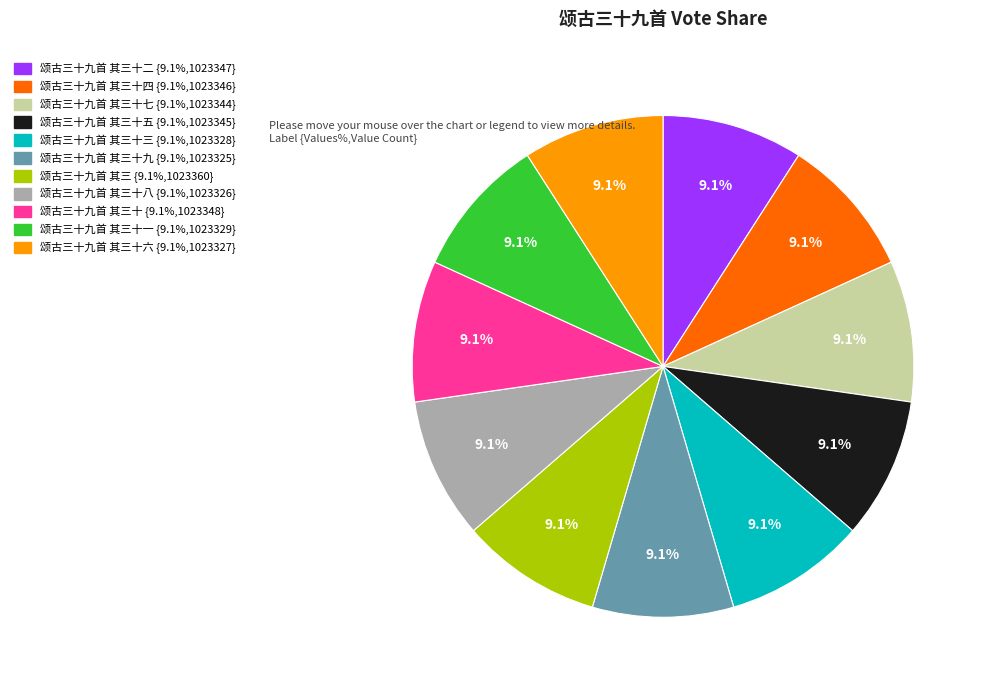

Does any single category account for the majority?

No